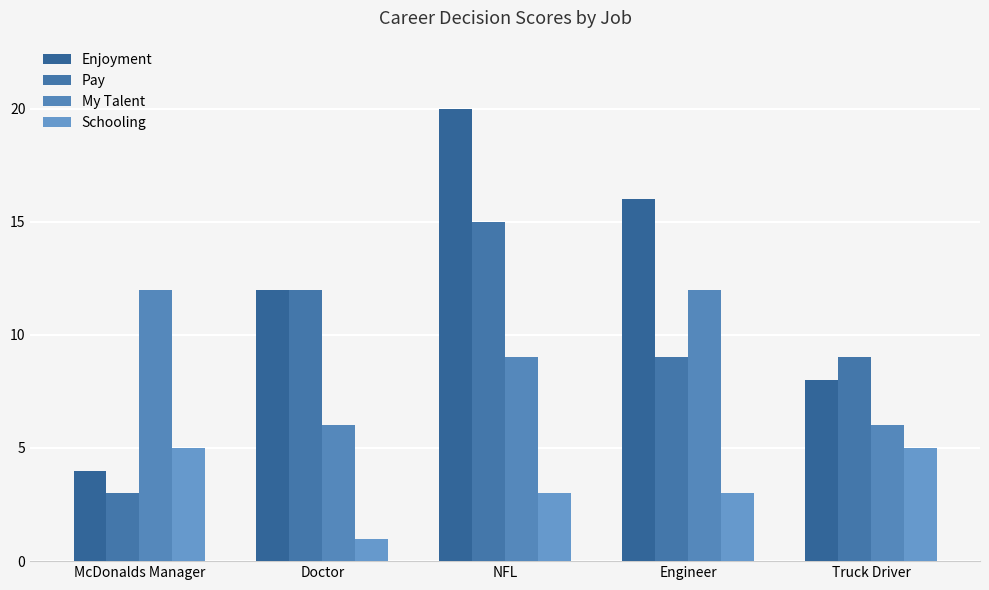

What are all the series names shown in the legend?

Enjoyment, Pay, My Talent, Schooling